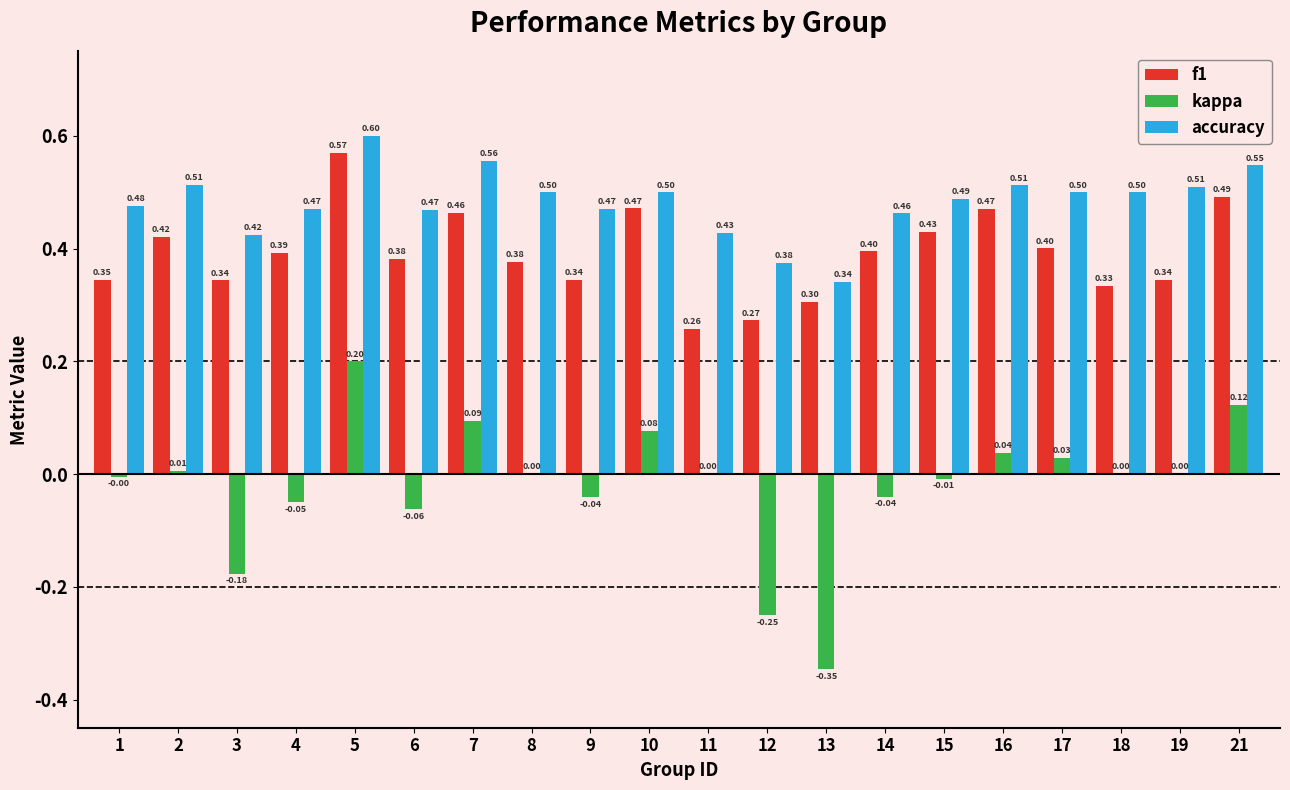

Does the chart contain stacked bars?

No